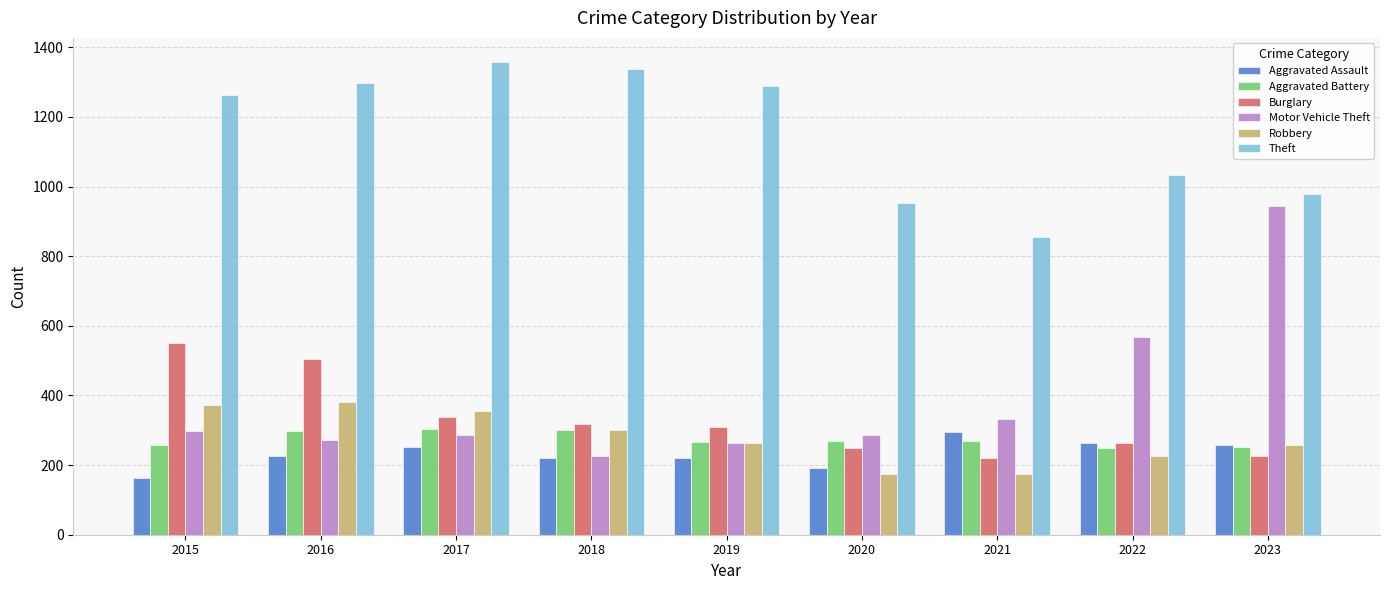

What is the greatest value displayed?

1359